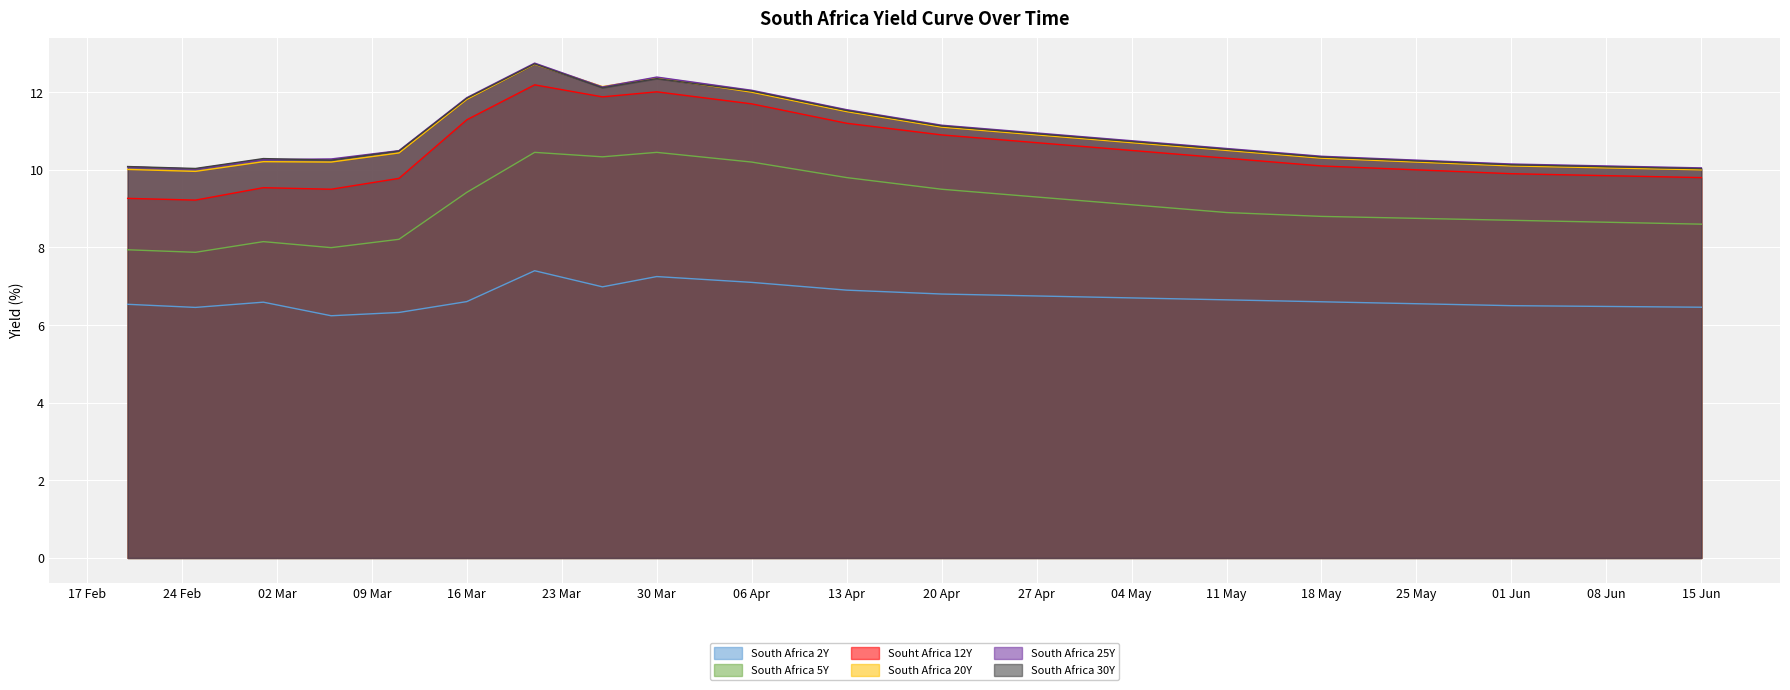

True or false: South Africa 25Y and South Africa 5Y cross at least once.

False